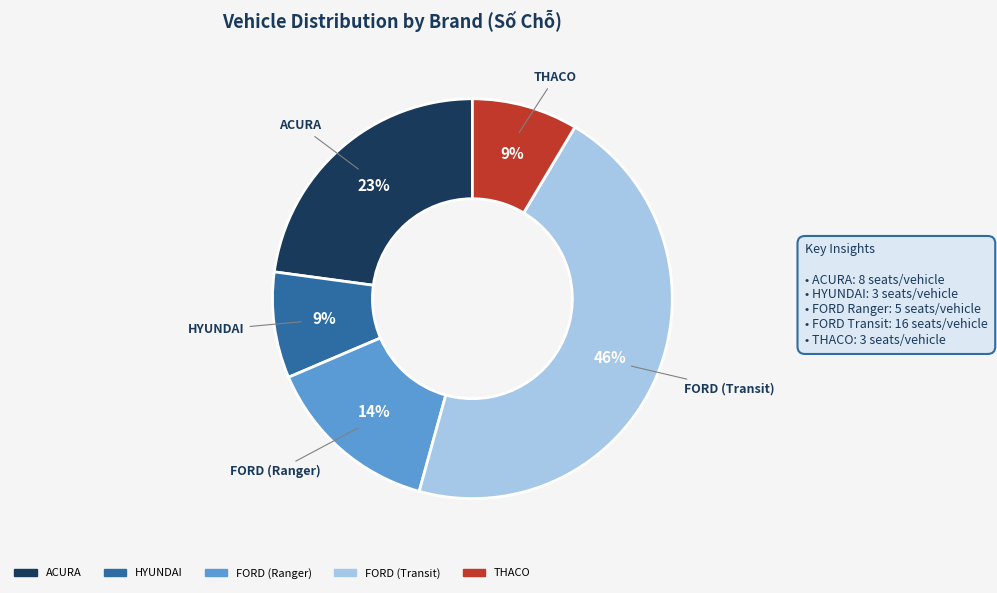

Do ACURA and HYUNDAI together represent more than half of the pie?

No